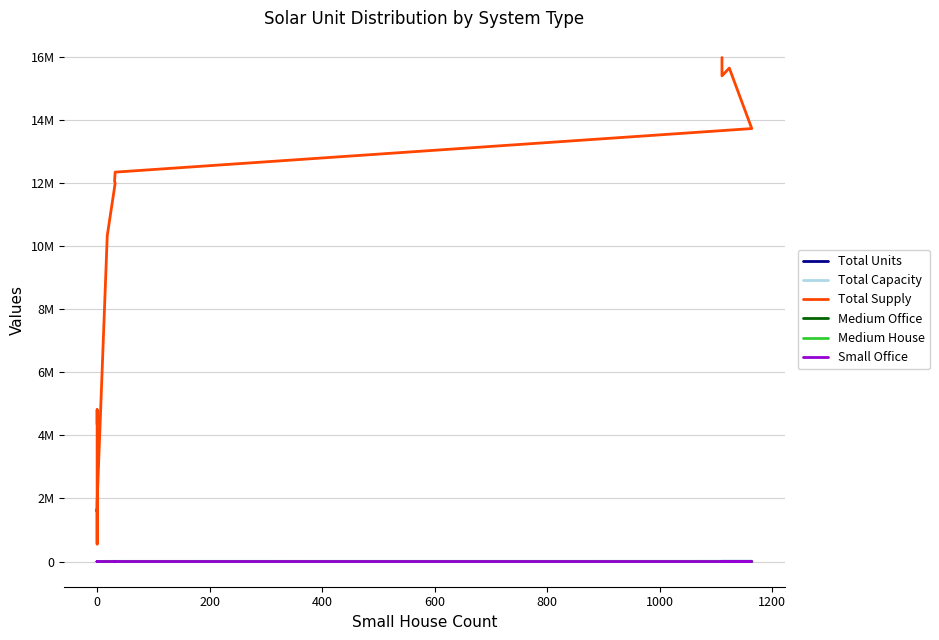

Which series changed the most between 1000 and 1200?

Total Supply